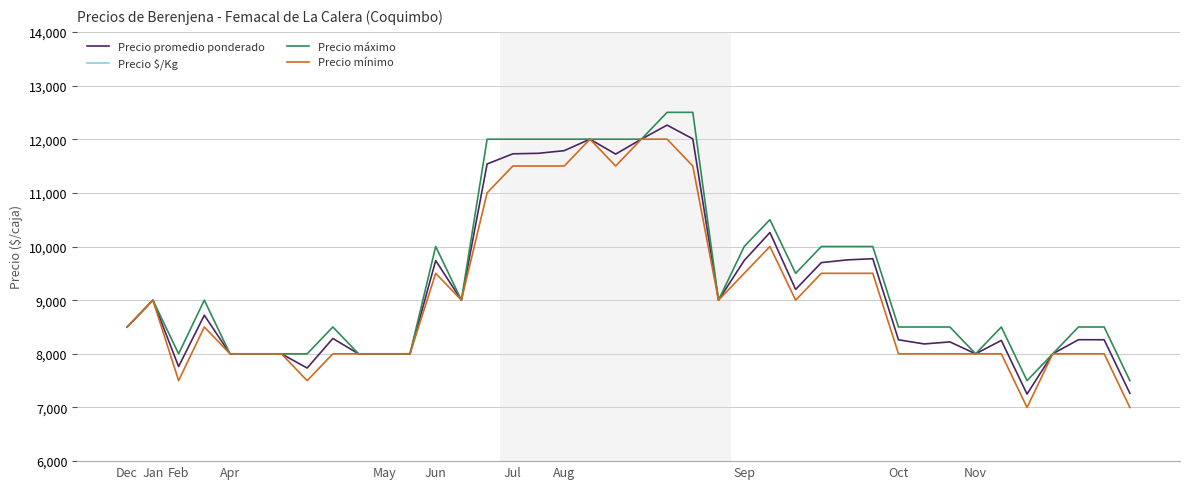

At which category does Precio $/Kg reach its first local peak?

Jan